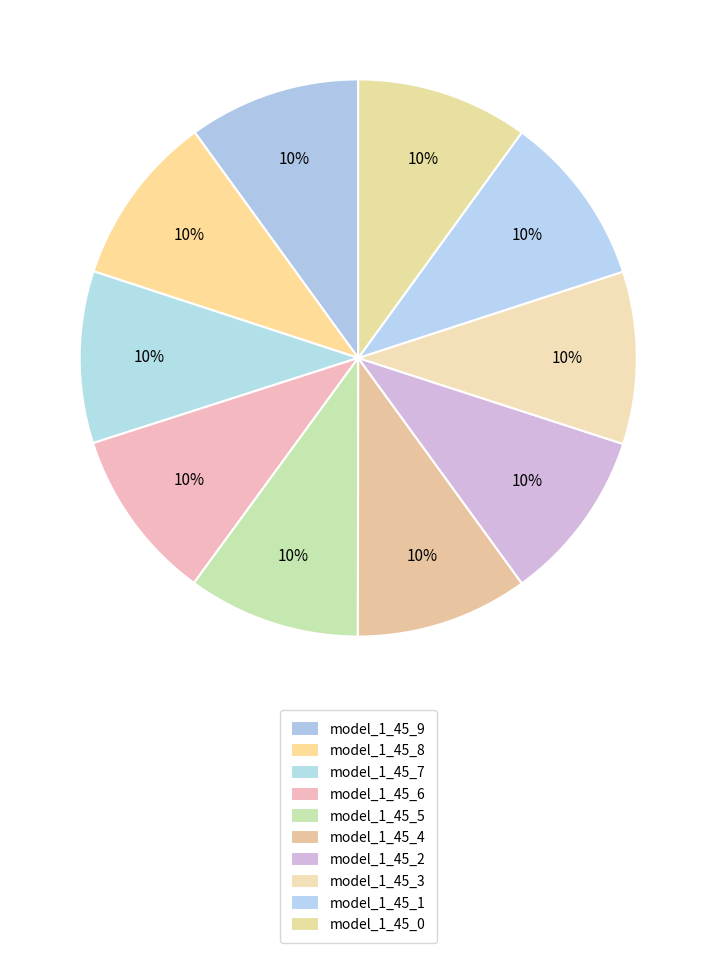

Does model_1_45_9 represent more than half of the total?

No